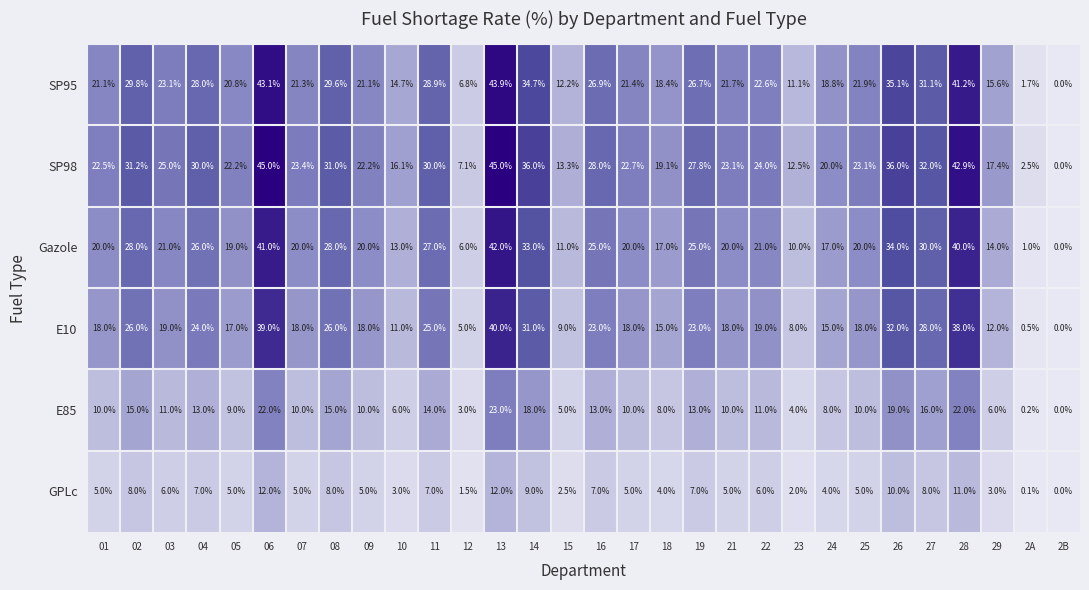

True or false: Gazole has a value of 19.6 at 10.

False